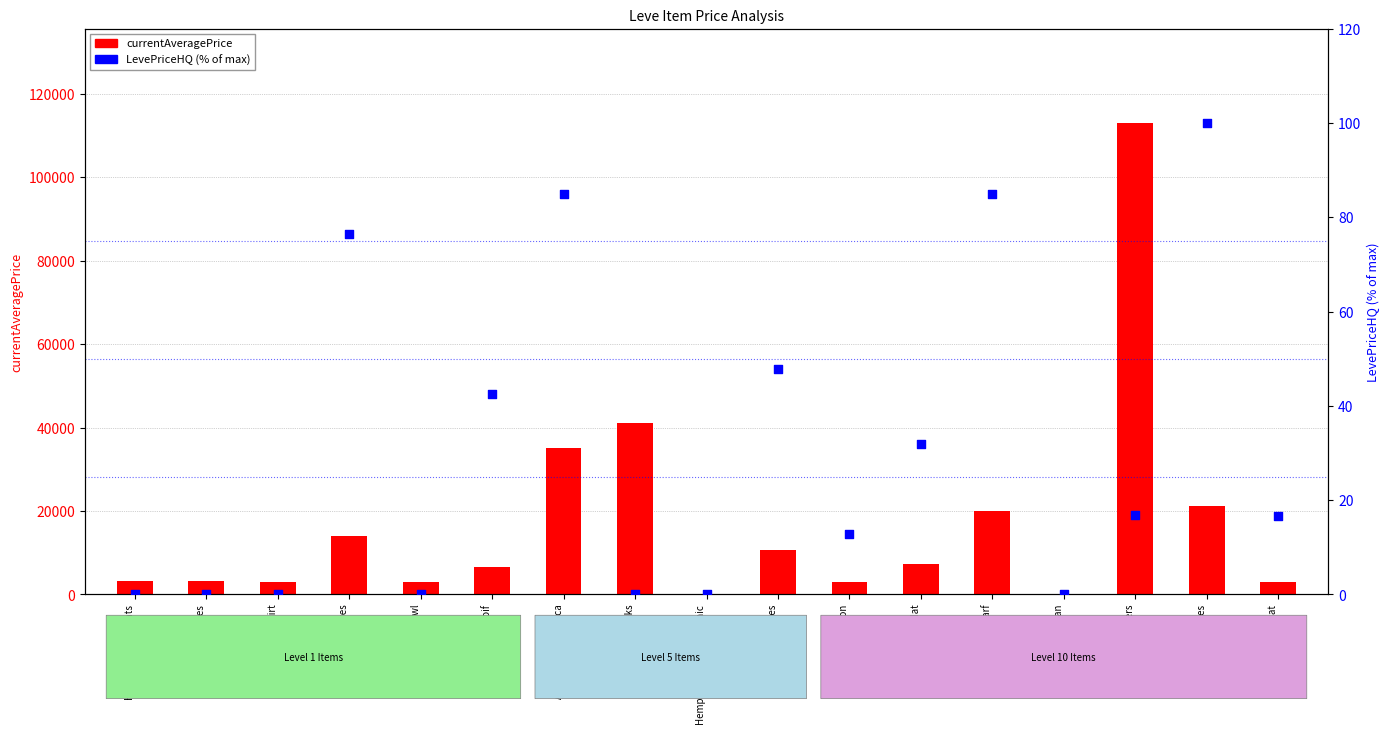

Which series contains the lowest Y value?

currentAveragePrice